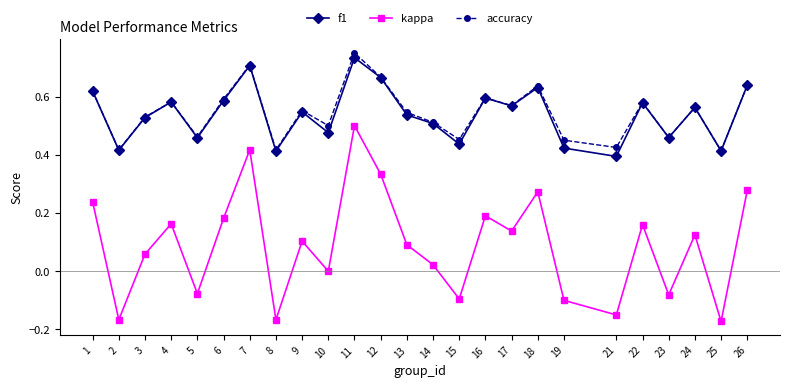

True or false: kappa and f1 intersect in this chart.

False